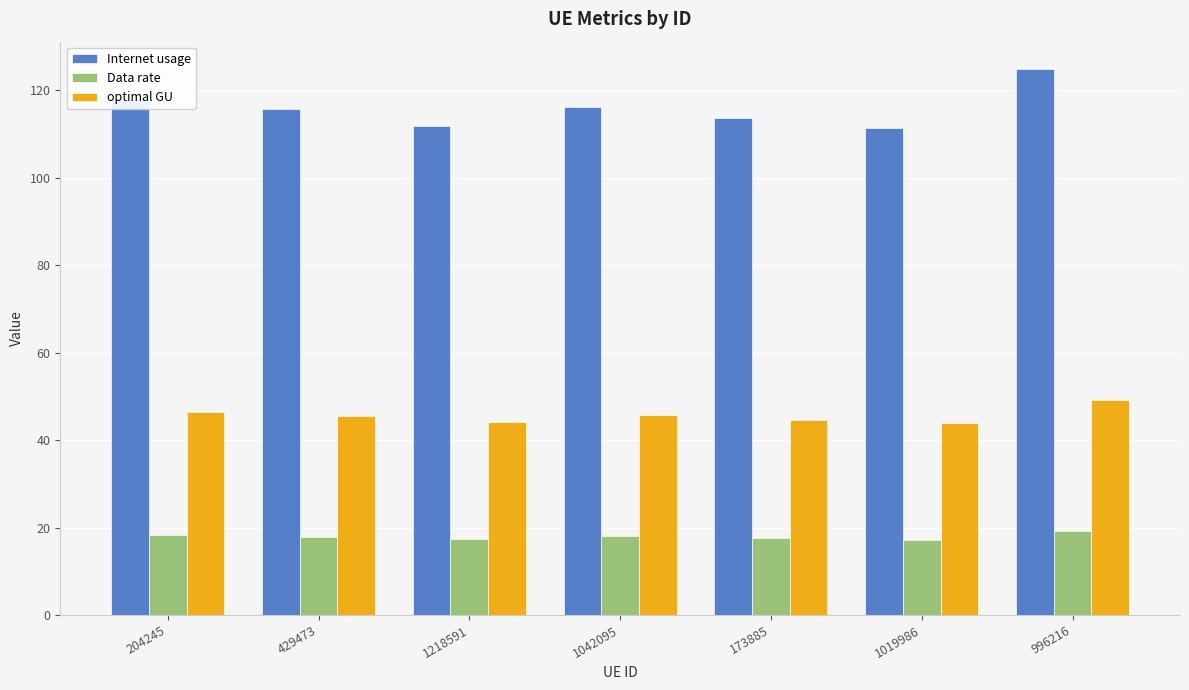

What value does the Internet usage series have at 429473?

115.8